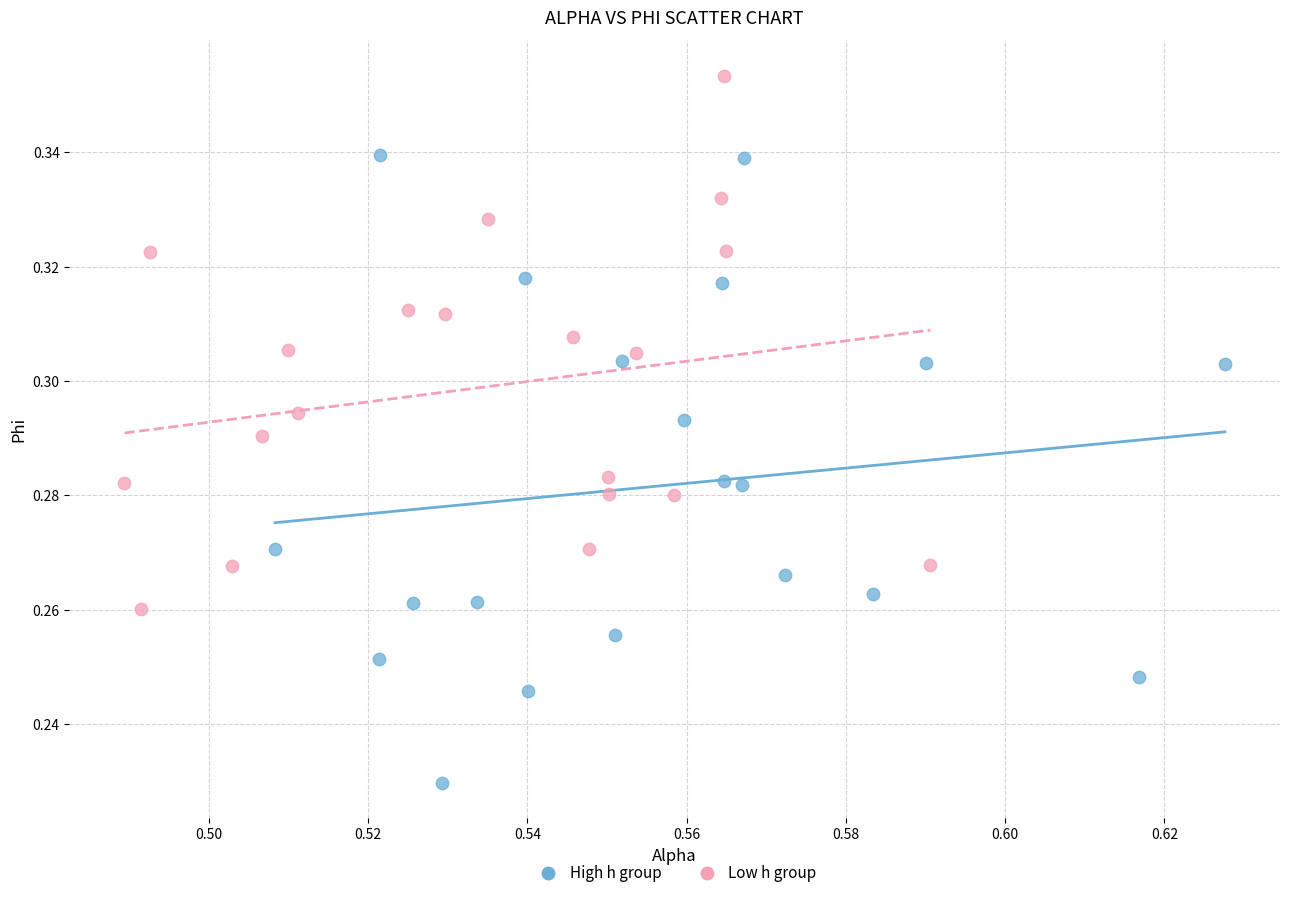

Which series reaches the maximum Y coordinate?

Low h group